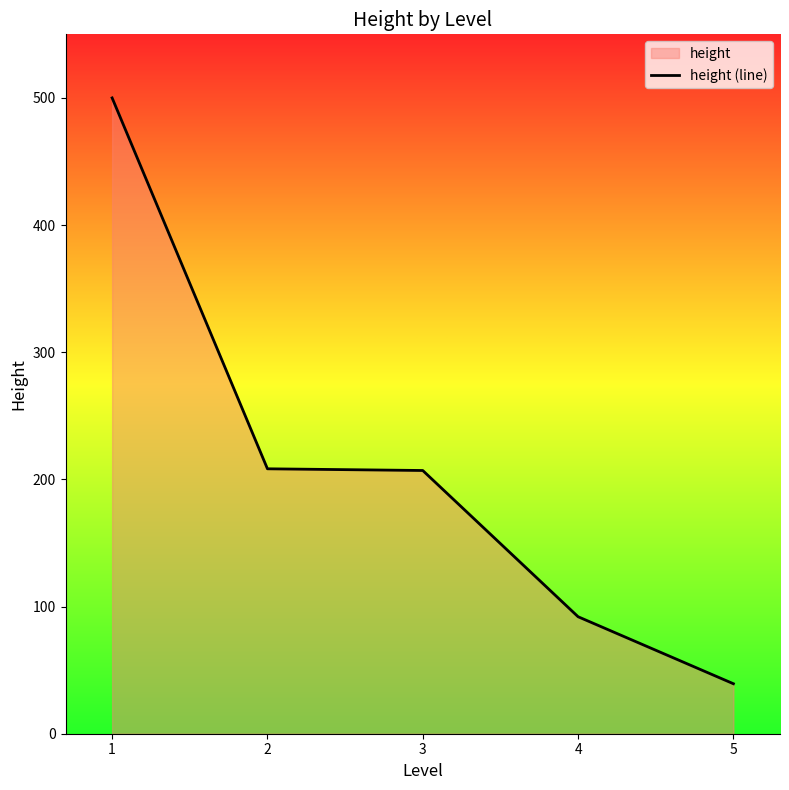

What is the sum of the values at 4 and 2?

300.3